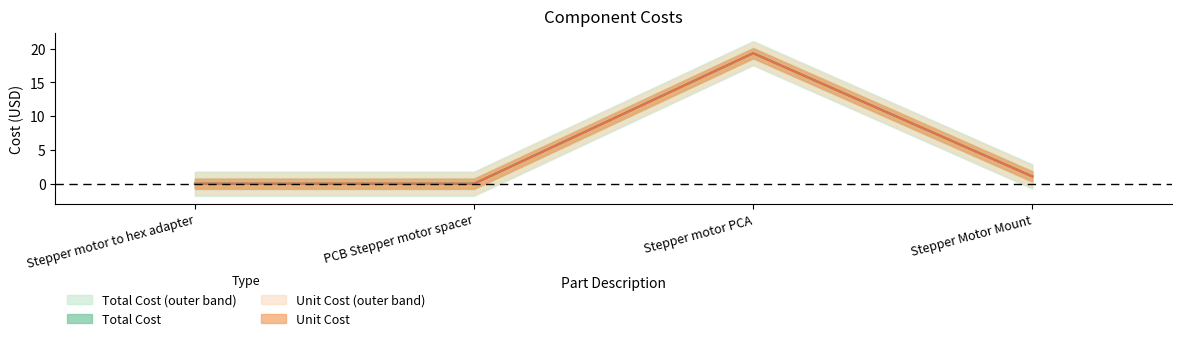

Does the chart display data point markers on the line(s)?

No